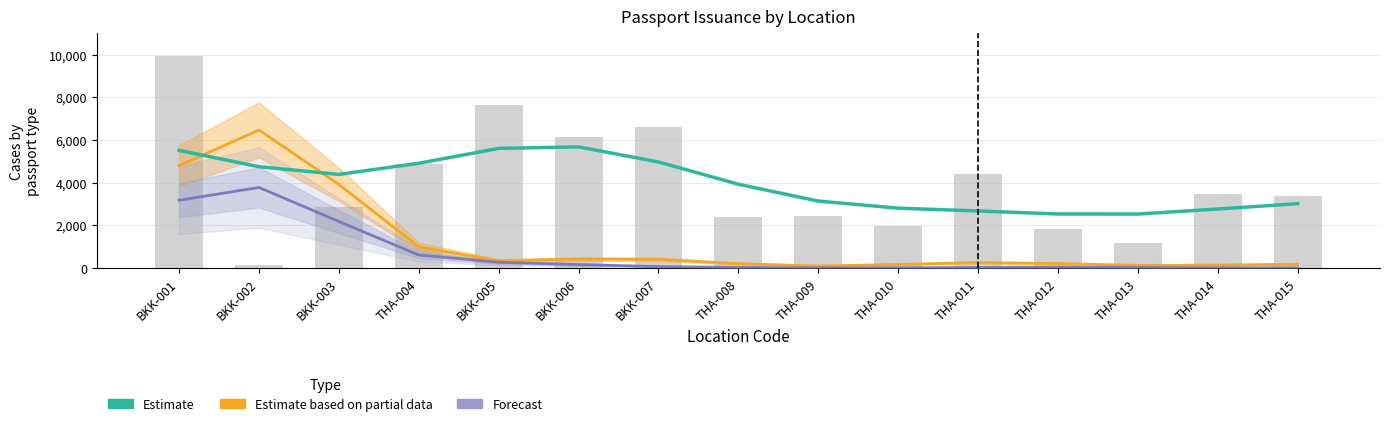

What position from the left is BKK-003?

3